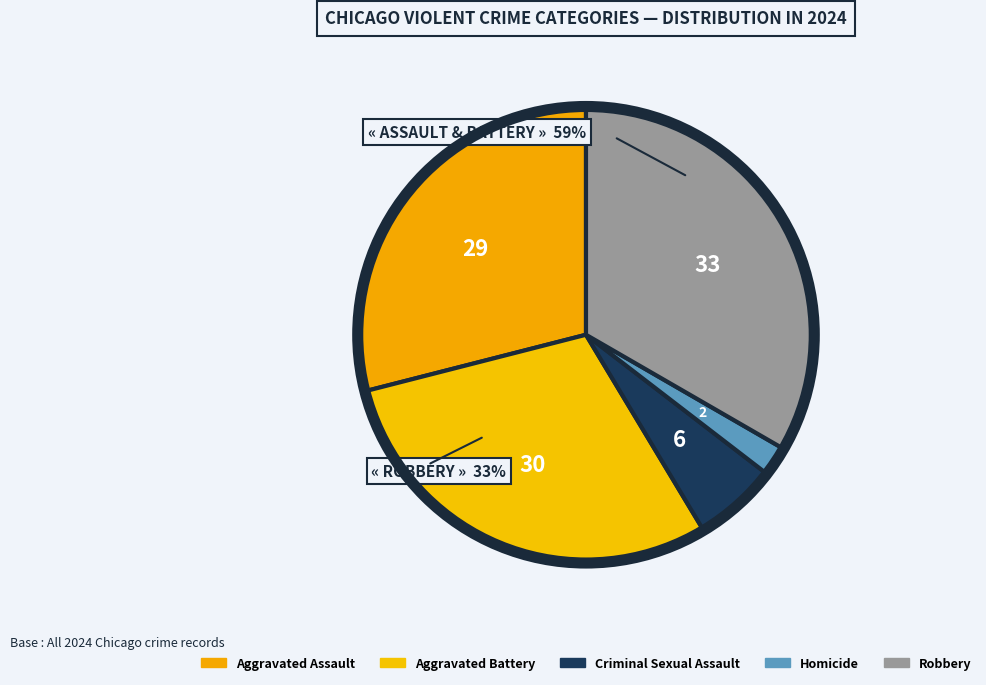

Which has a higher value, Robbery or Criminal Sexual Assault?

Robbery